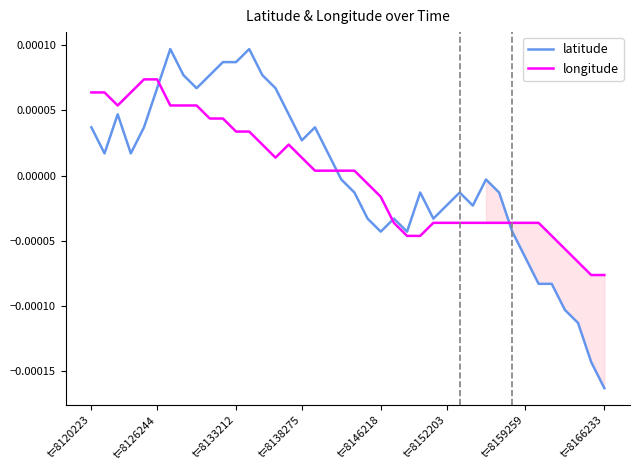

Which series has the largest total across all categories?

longitude